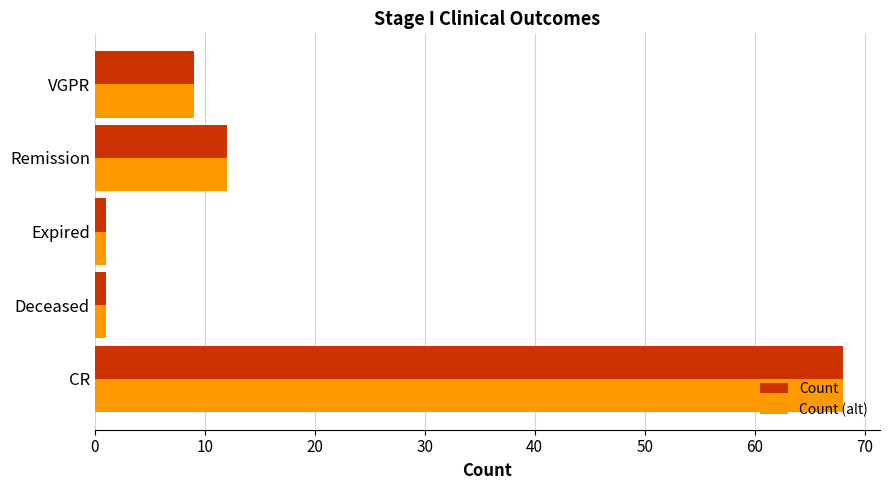

What is the maximum value for Count (alt)?

68